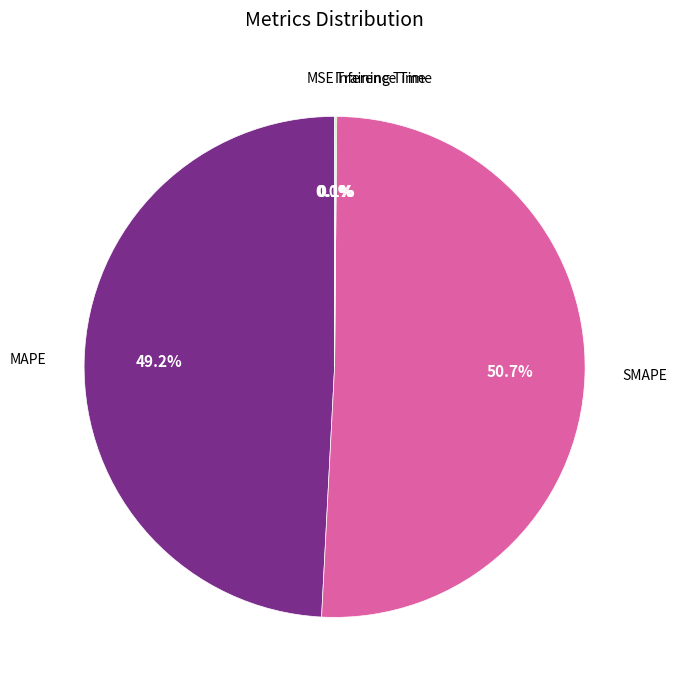

Which category has the biggest portion of the pie?

SMAPE